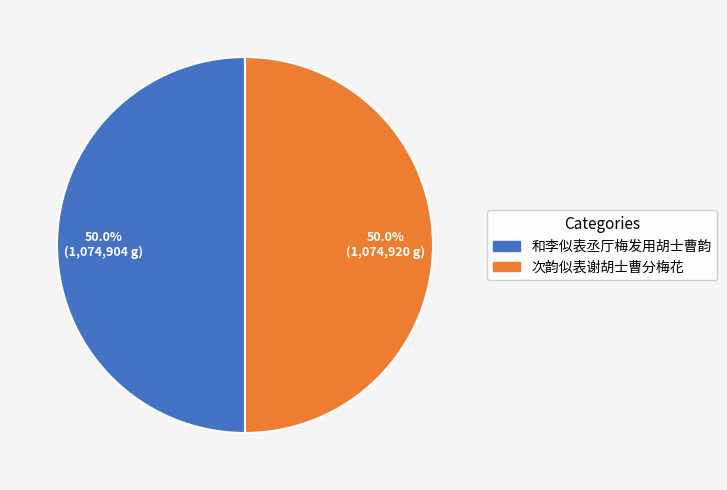

What percentage is the 和李似表丞厅梅发用胡士曹韵 slice, to the nearest percent?

50%